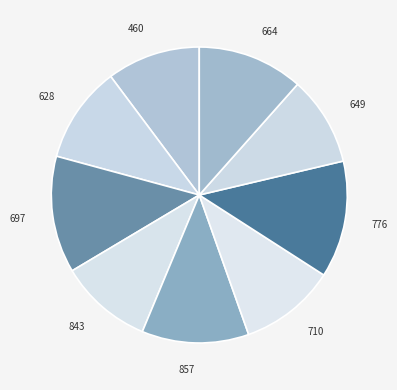

Which has a higher value, 857 or 710?

857